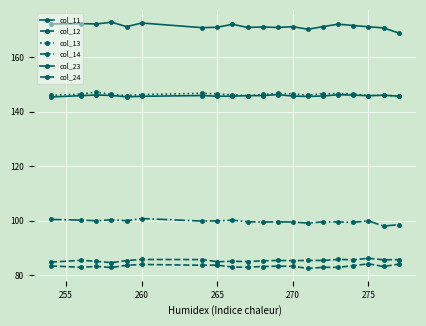

At how many categories does at least one series exceed 85?

20